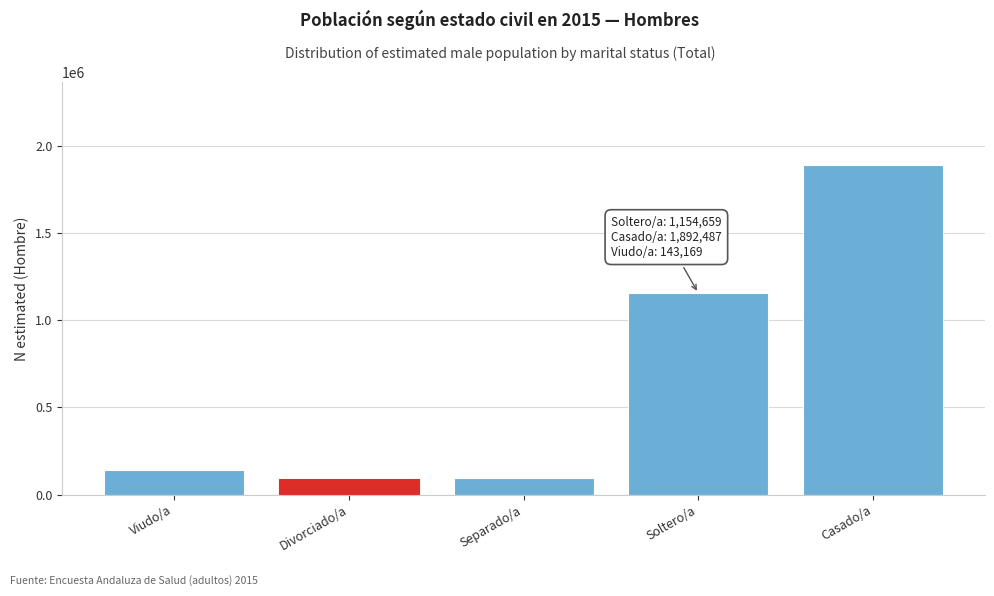

What is the value of the 5th bar from the left?

1892487